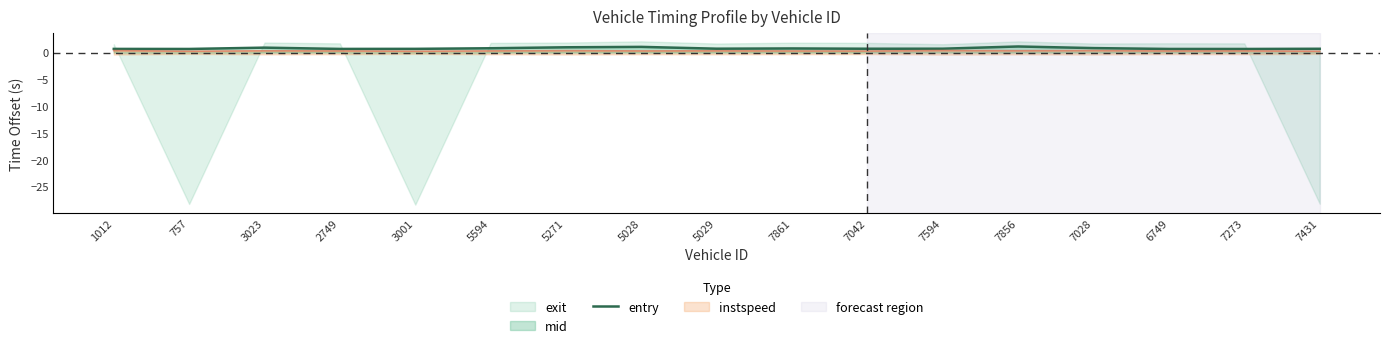

The chart shows a value of 0.7 at 5029. True or false?

True